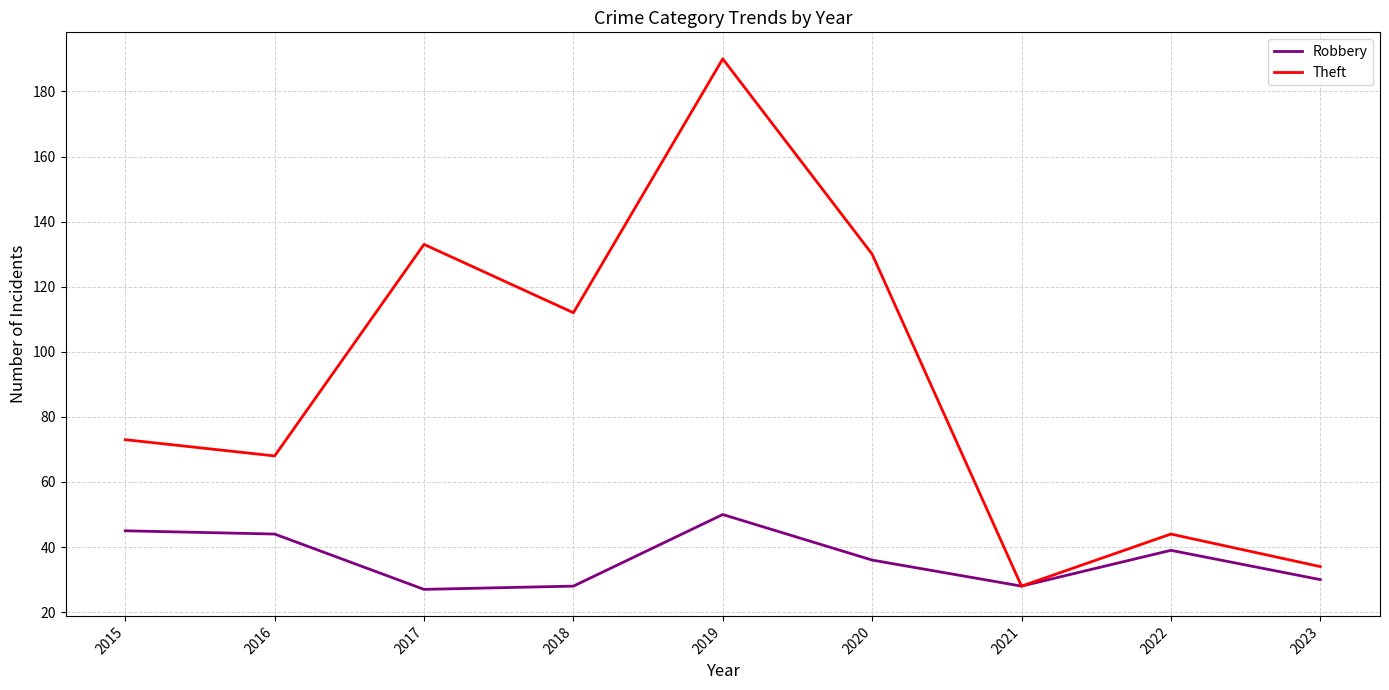

True or false: Robbery has a value of 46 at 2023.

False